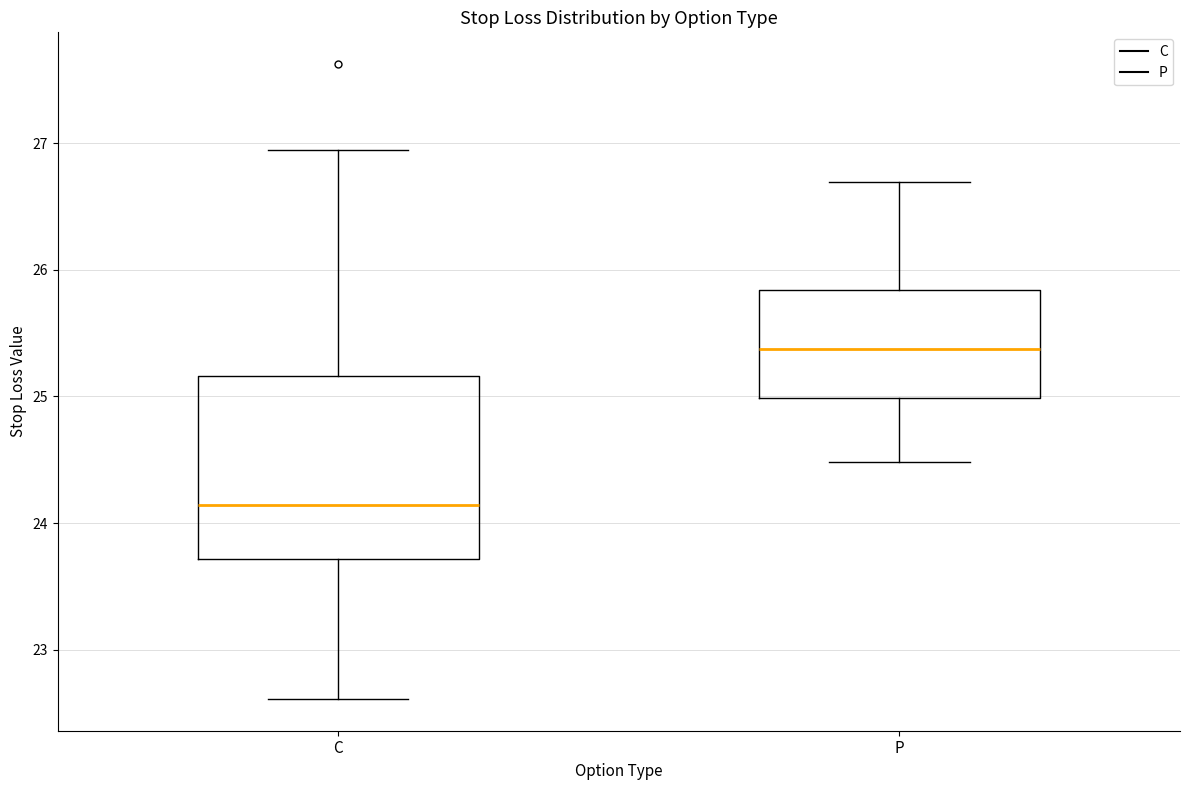

Which box's median line is the lowest?

C